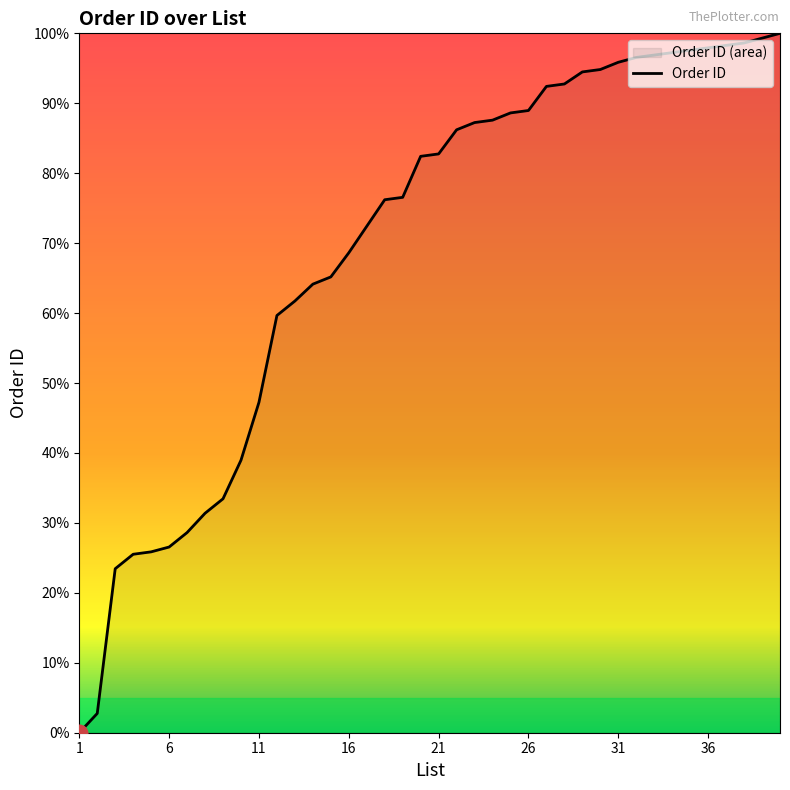

Count the number of values greater than 82.

21